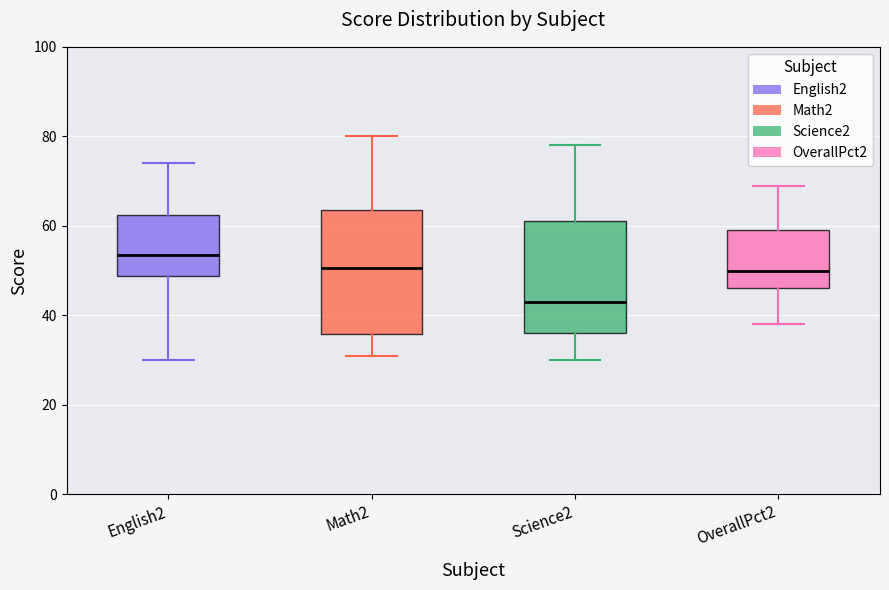

Reading left to right, transcribe this box plot: for each box, give where its median line is, the range the box spans, and where its two whiskers end, as read against the y-axis. The values are not printed on the chart, so give them approximately, as read against the axis.

English2: median 54, box 48 to 62, whiskers 30 to 74
Math2: median 50, box 36 to 64, whiskers 32 to 80
Science2: median 44, box 36 to 62, whiskers 30 to 78
OverallPct2: median 50, box 46 to 60, whiskers 38 to 70